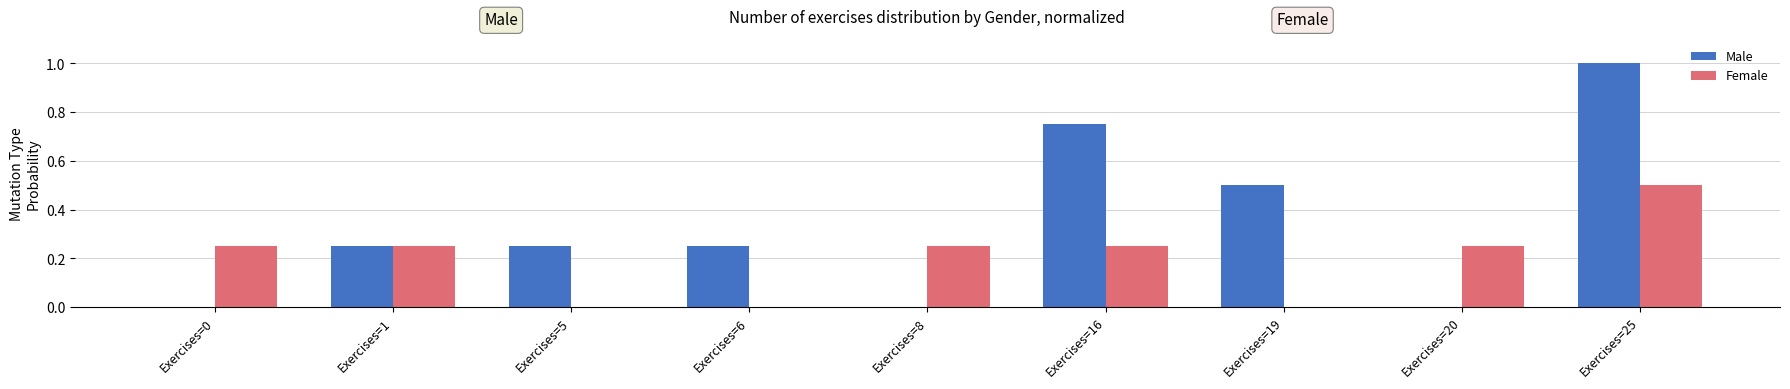

Which series changed the most between Exercises=1 and Exercises=16?

Male